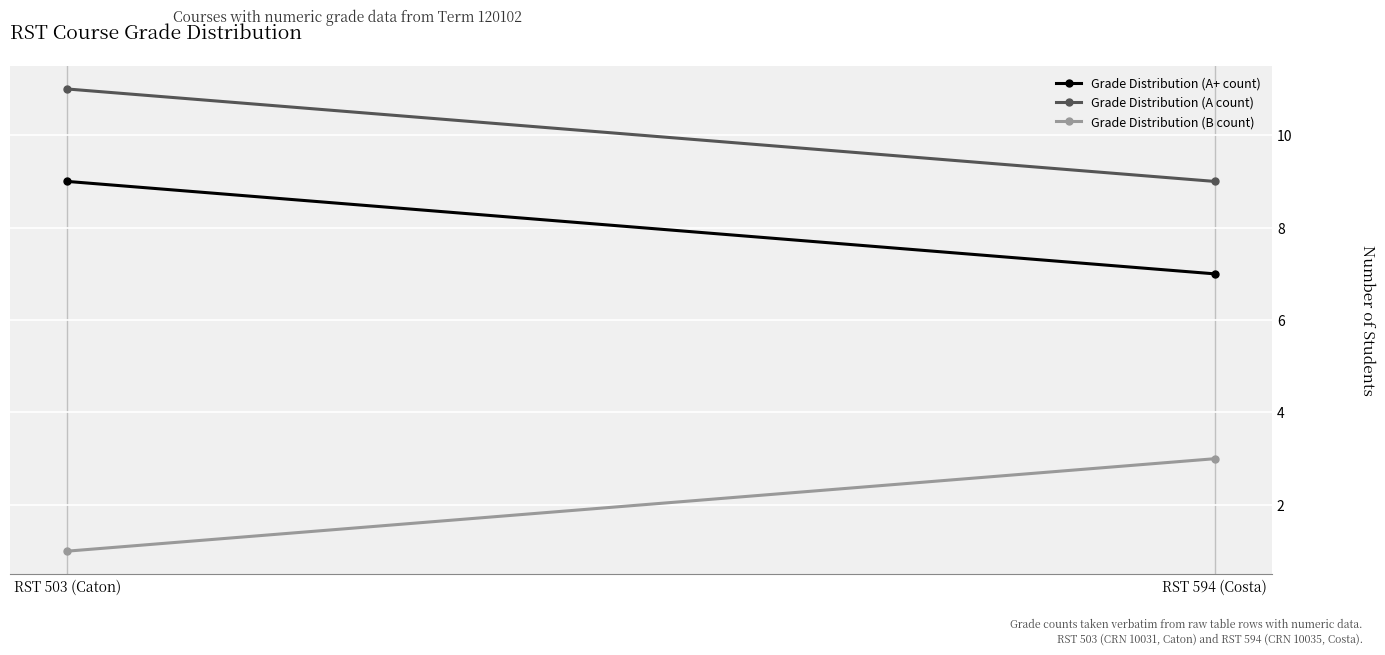

Rank the categories by Grade Distribution (B count) value from lowest to highest.

RST 503 (Caton), RST 594 (Costa)